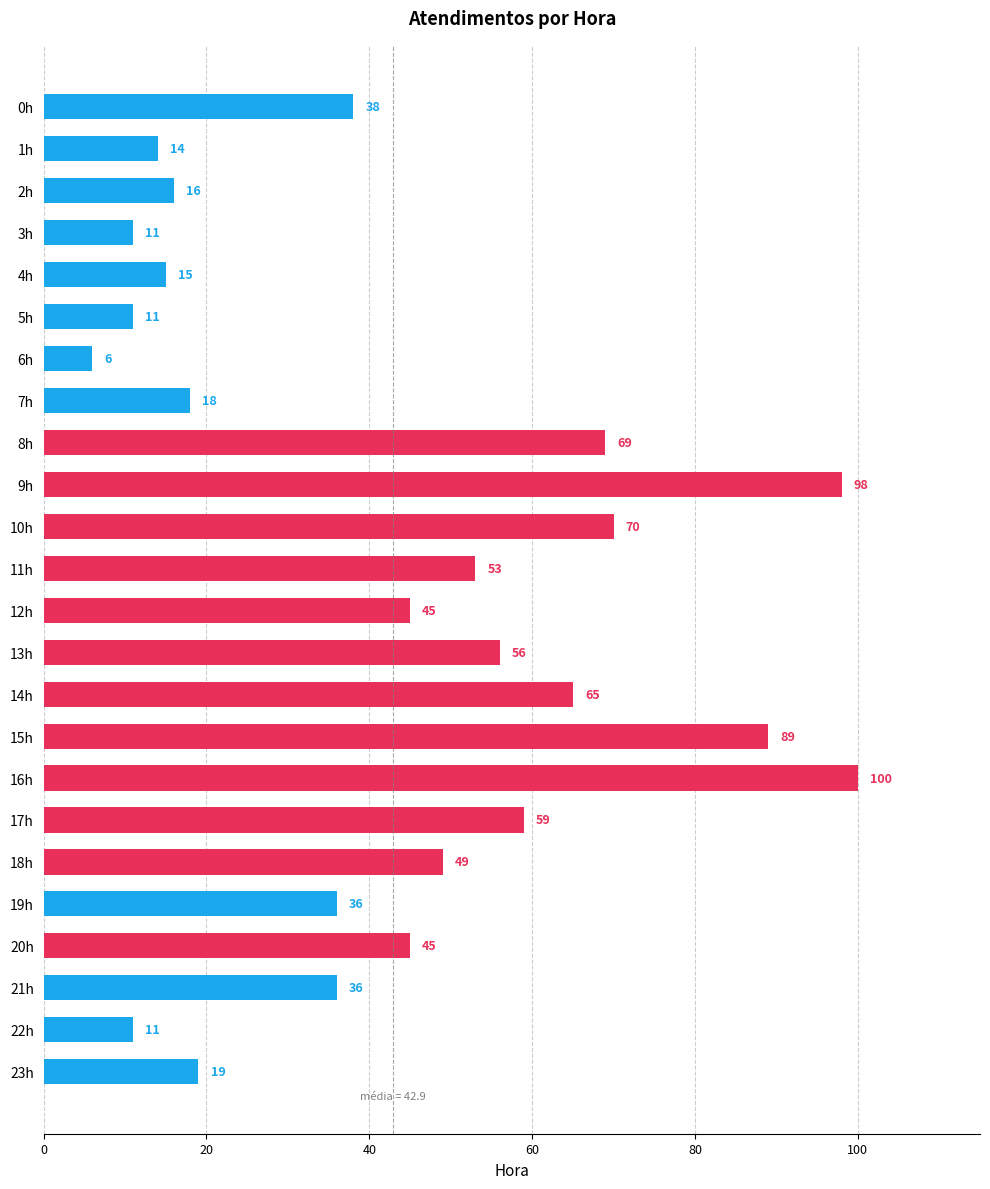

At which category does the chart reach its peak across all series?

16h